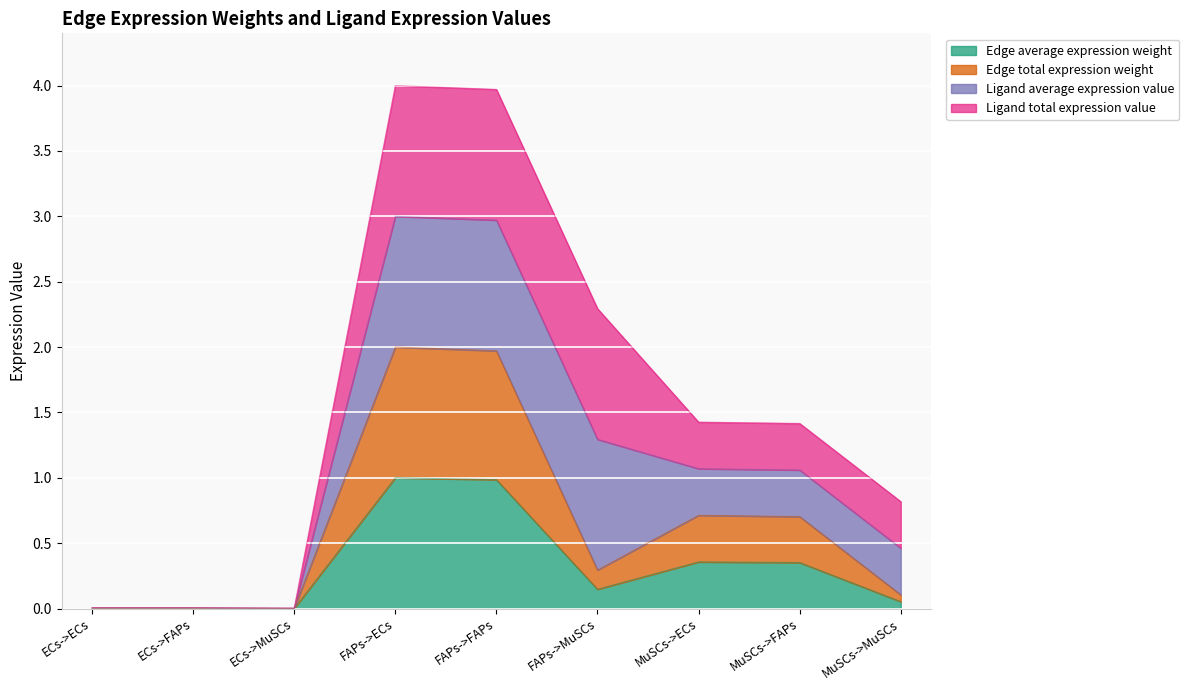

True or false: Edge total expression weight has more than 2 interior local peaks.

False